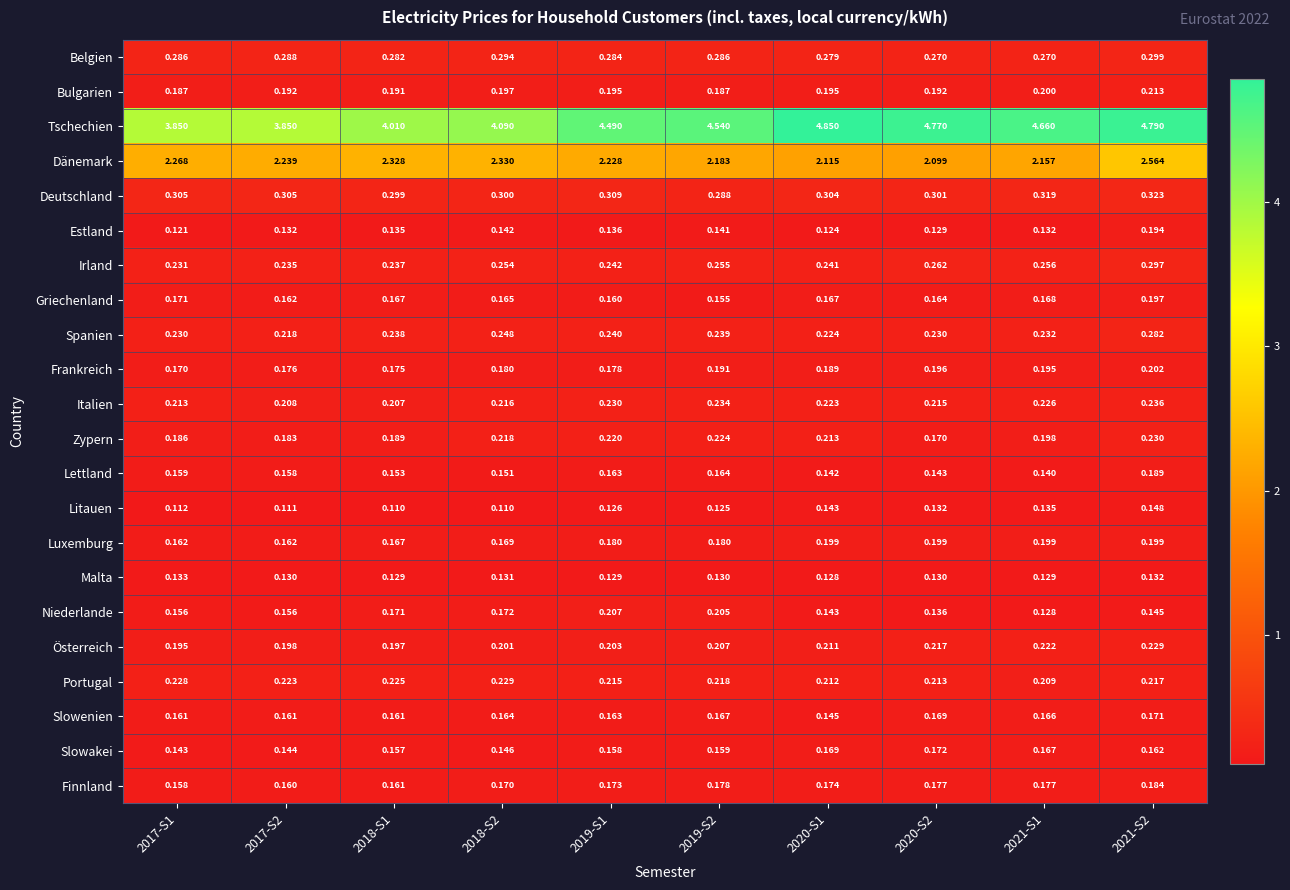

Which series has the widest spread of values?

Tschechien